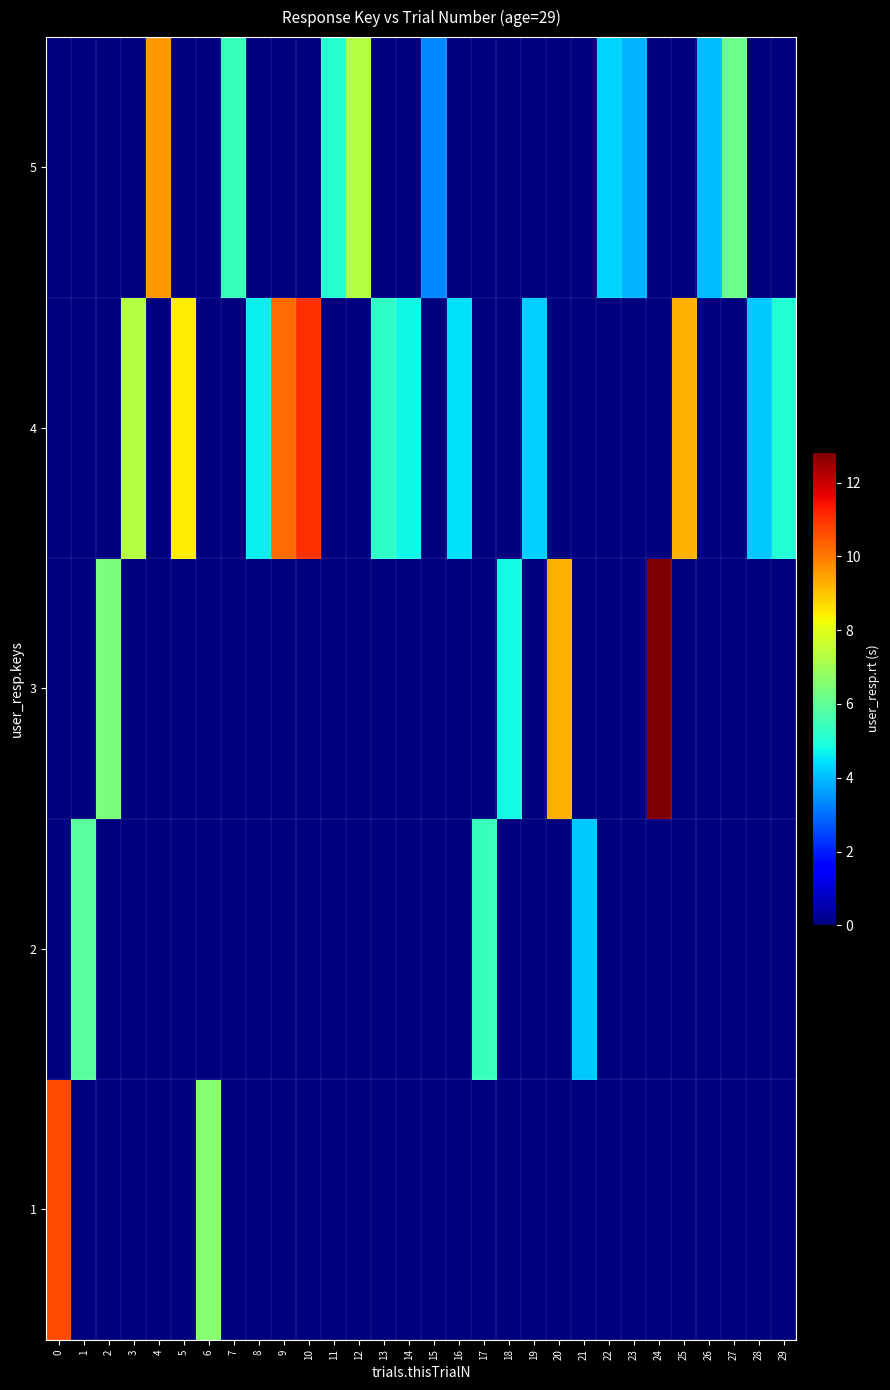

Which label corresponds to the largest value in the chart?

24